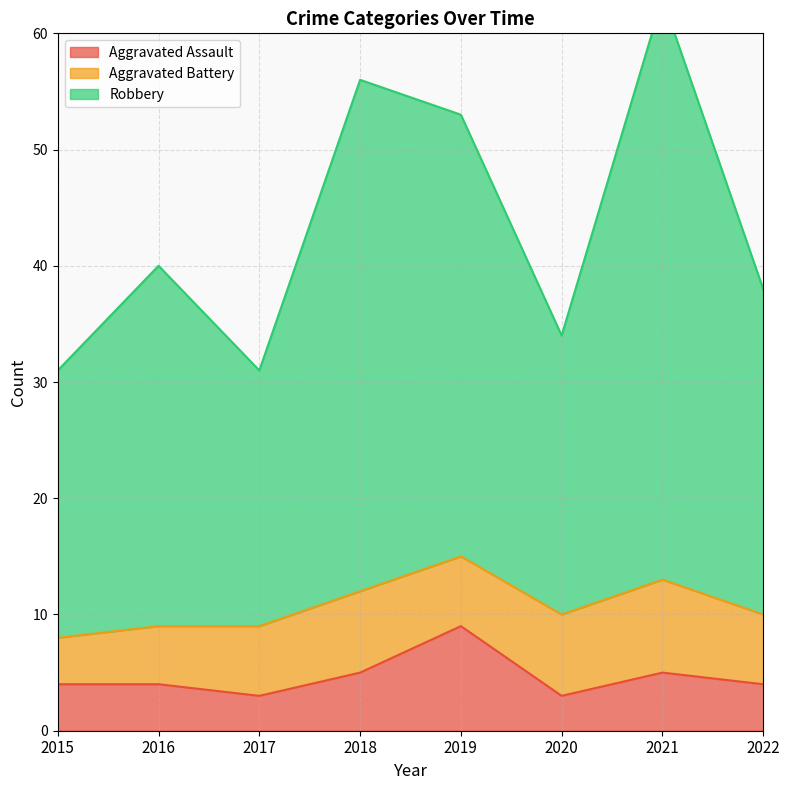

What is the lowest value of the Aggravated Assault series?

3